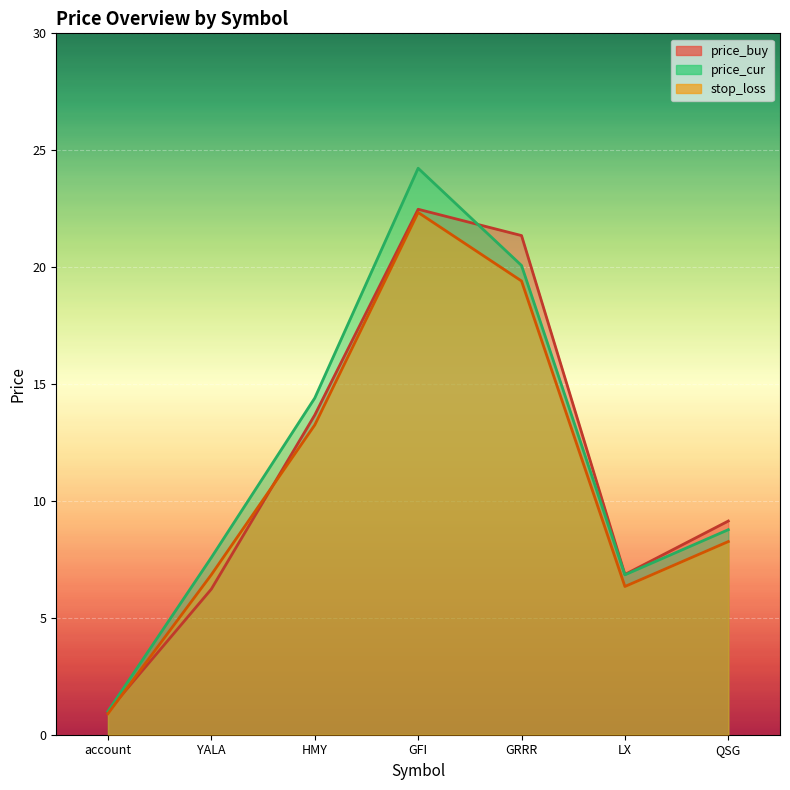

What is the label of the 6th point from the left?

LX